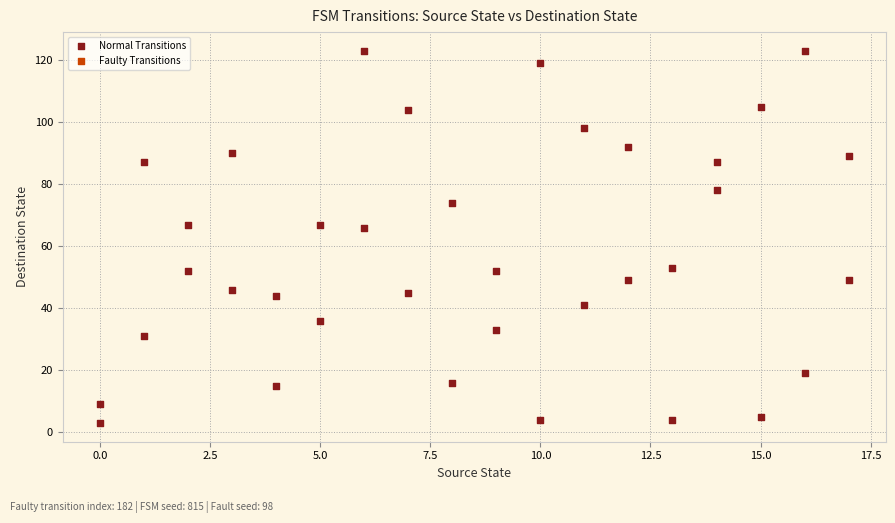

What is the range of X values (max minus min)?

17